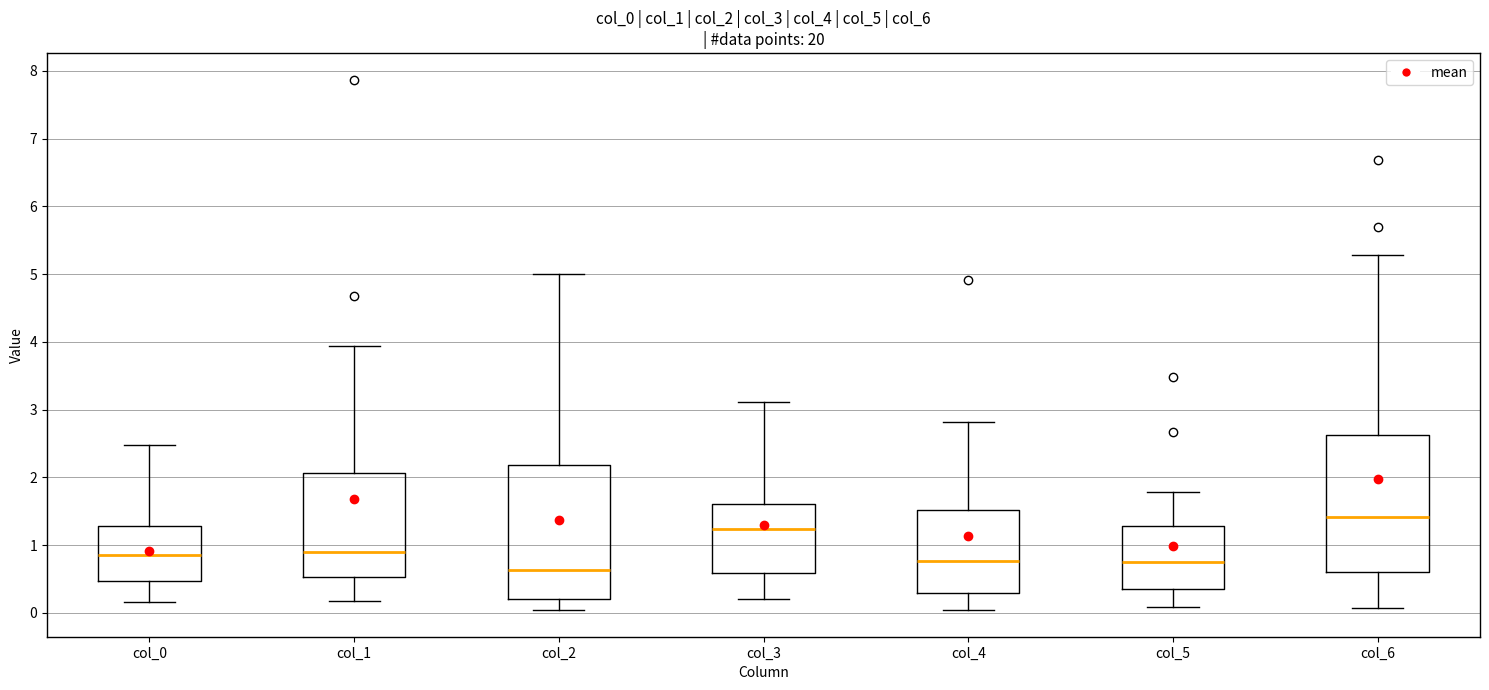

Reading left to right, read every box against the y-axis: the position of its median line, the range the box covers, and the ends of its whiskers. The values are not printed on the chart, so give them approximately, as read against the axis.

col_0: median 0.9, box 0.5 to 1.3, whiskers 0.2 to 2.5
col_1: median 0.9, box 0.5 to 2.1, whiskers 0.2 to 3.9
col_2: median 0.6, box 0.2 to 2.2, whiskers 0.0 to 5.0
col_3: median 1.2, box 0.6 to 1.6, whiskers 0.2 to 3.1
col_4: median 0.8, box 0.3 to 1.5, whiskers 0.0 to 2.8
col_5: median 0.7, box 0.4 to 1.3, whiskers 0.1 to 1.8
col_6: median 1.4, box 0.6 to 2.6, whiskers 0.1 to 5.3